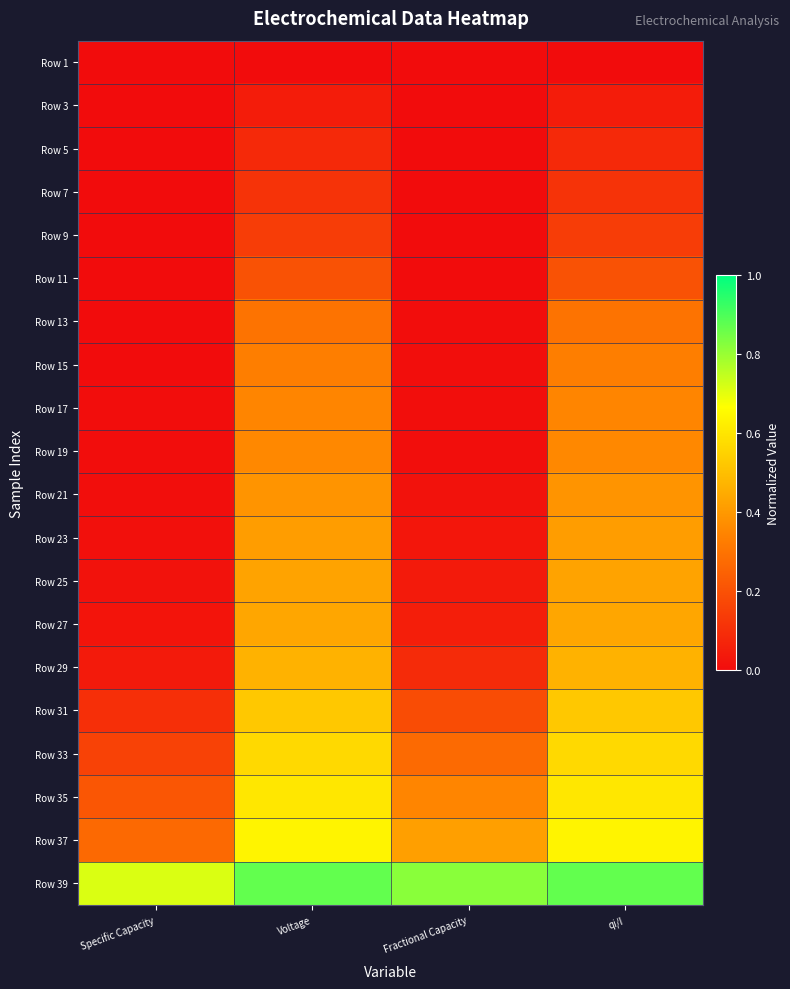

What is the spread (max minus min) of values at Voltage?

0.9